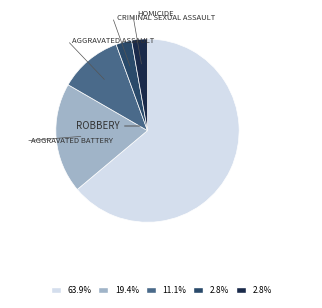

Count the number of slices in the pie.

5